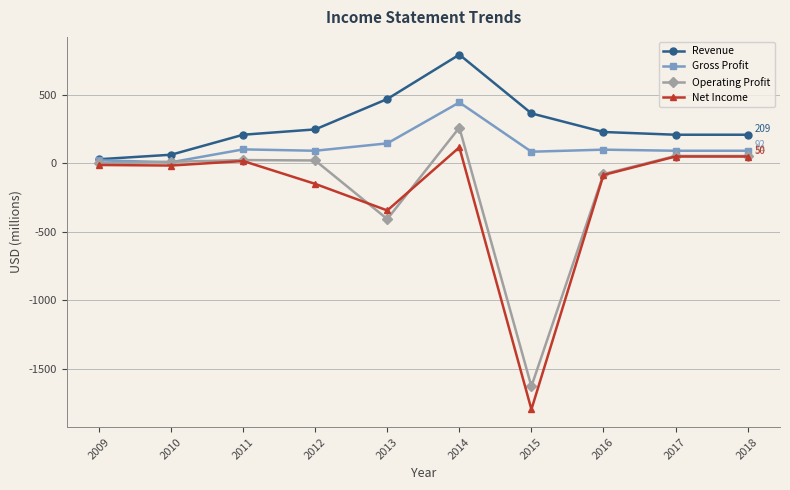

True or false: Revenue and Net Income cross at least once.

False